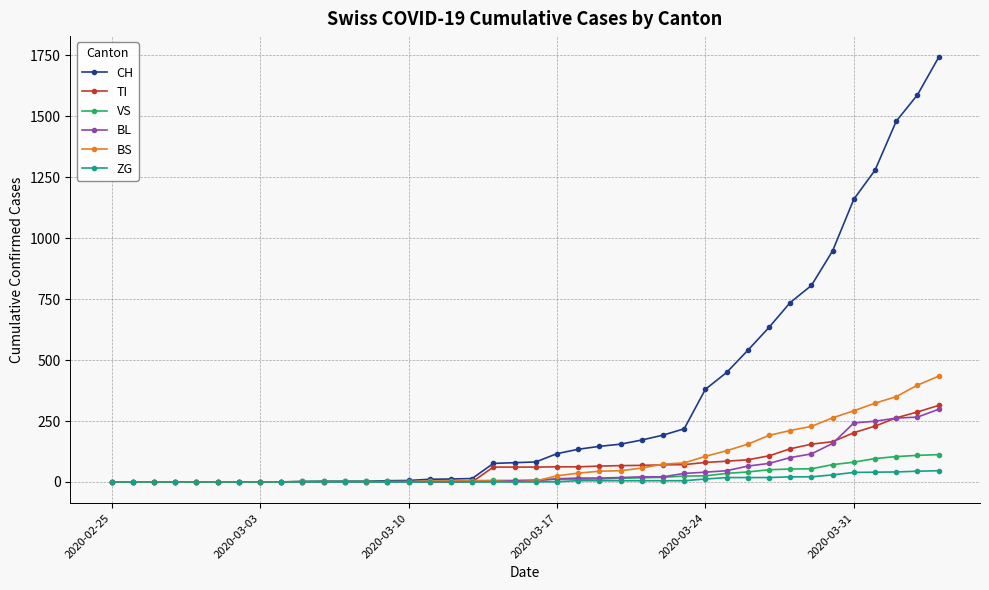

At how many categories does at least one series exceed 675?

8